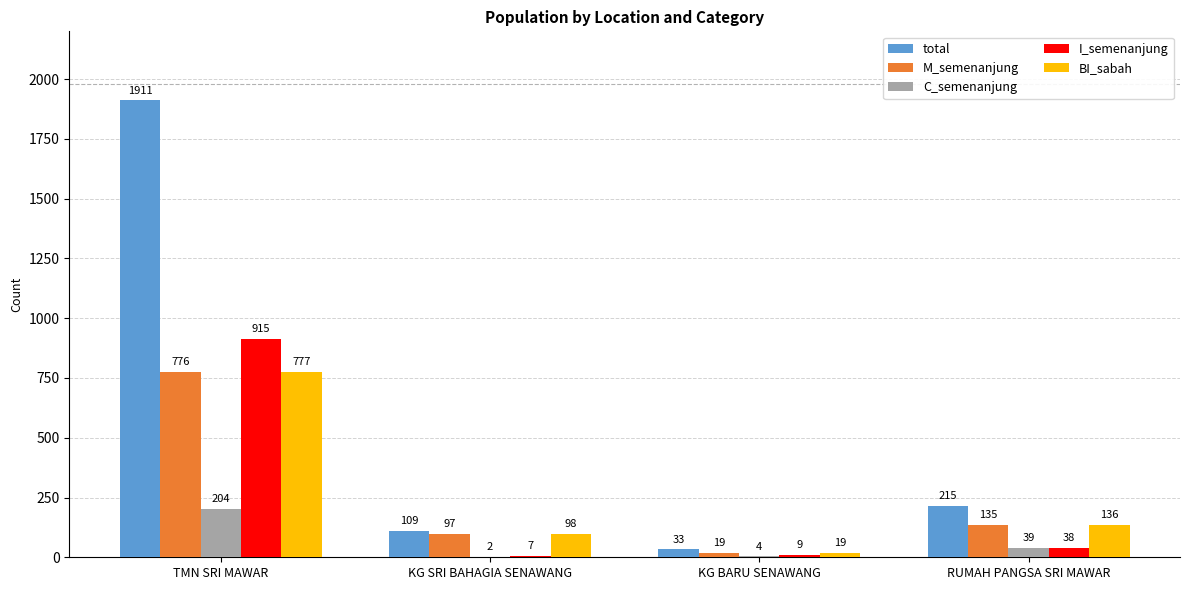

The value of M_semenanjung at TMN SRI MAWAR is 1323. True or false?

False